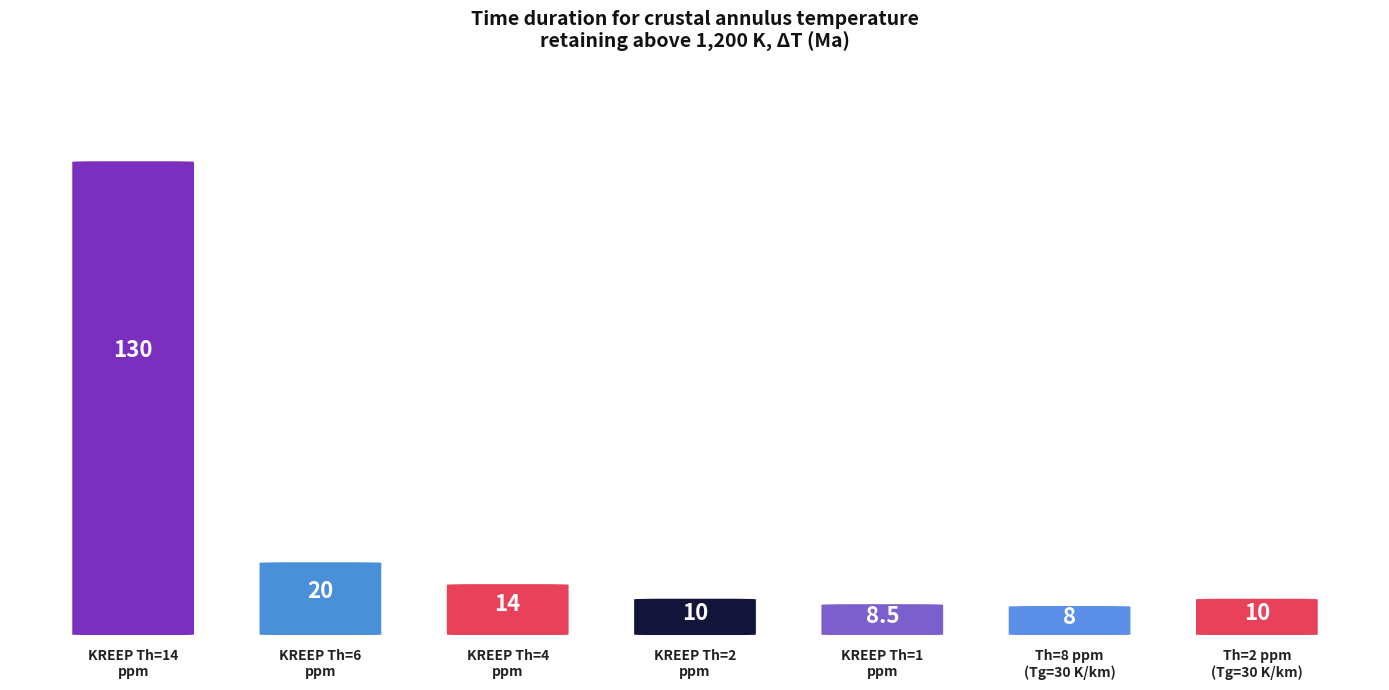

At which label is the value closest to 69?

KREEP Th=6
ppm